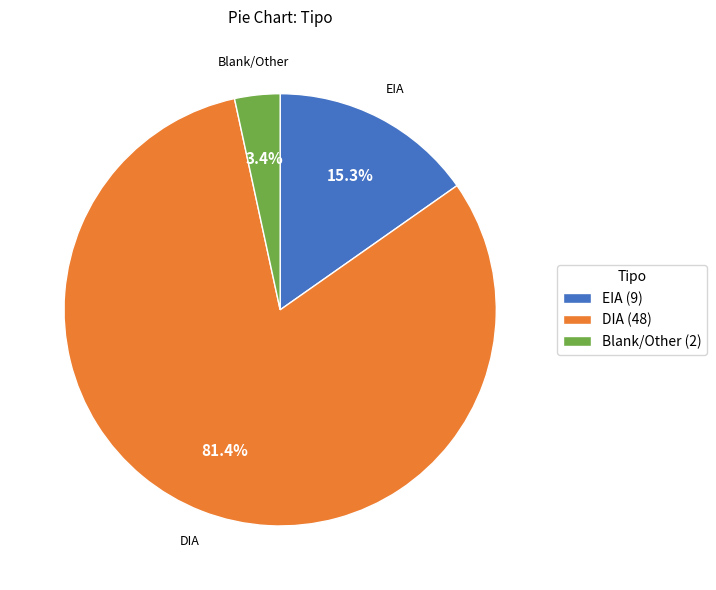

Between EIA (9) and Blank/Other (2), which is larger?

EIA (9)